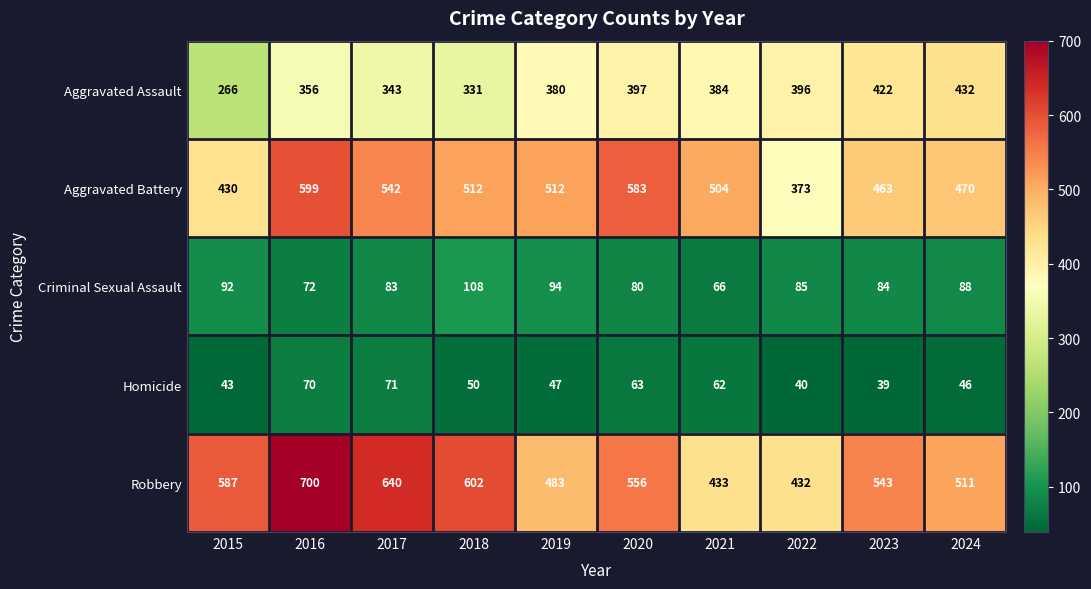

What is the total value across all series at 2019?

1516